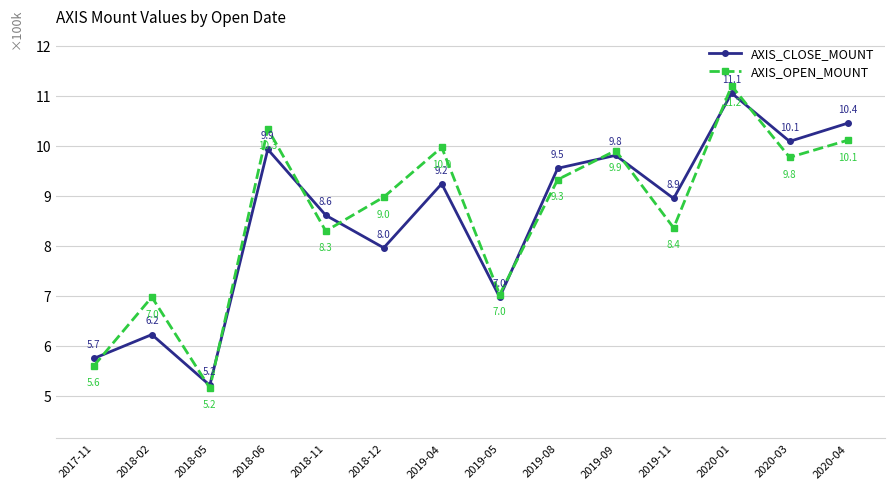

Which category has the lowest value in the AXIS_CLOSE_MOUNT series?

2018-05